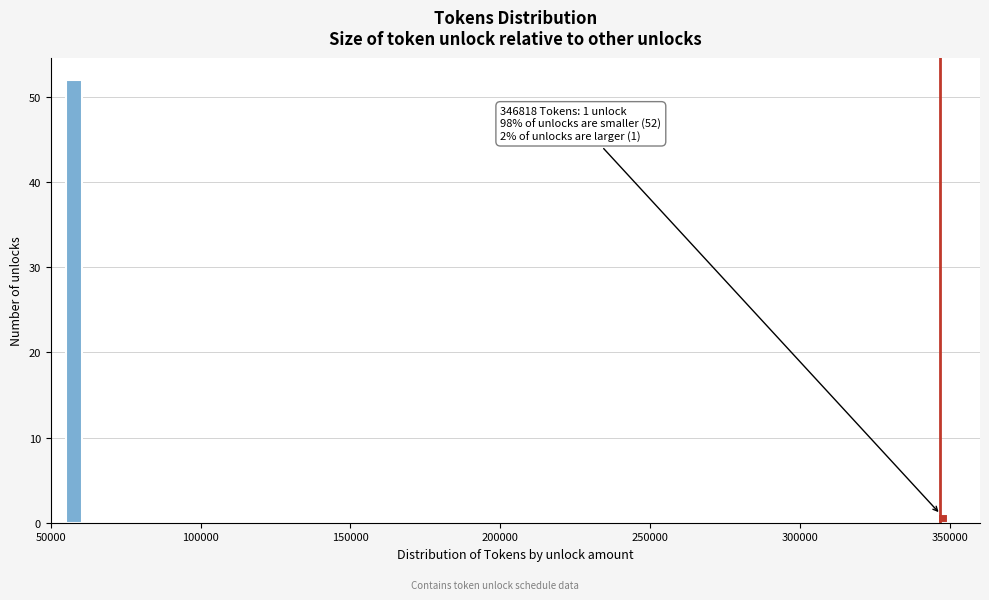

Read against the x-axis, roughly where is the centre of the tallest bar?

60000